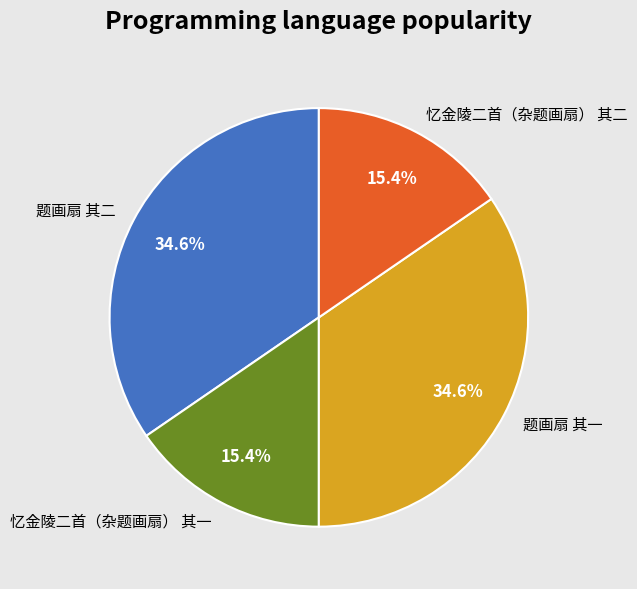

How many segments does this pie chart have?

4